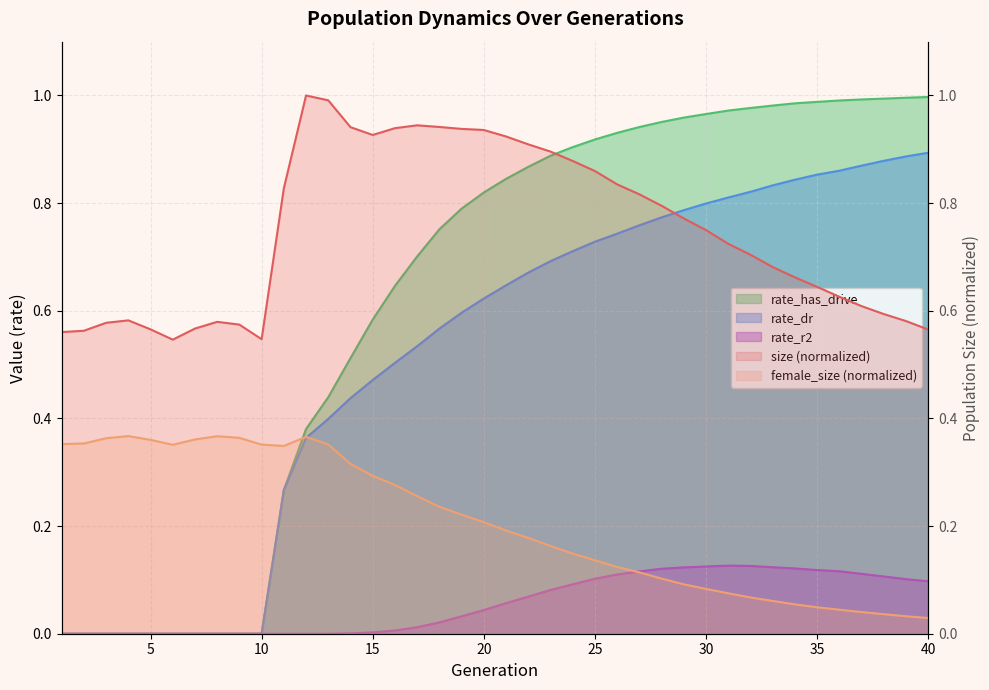

What is the maximum value shown in the chart?

1.0